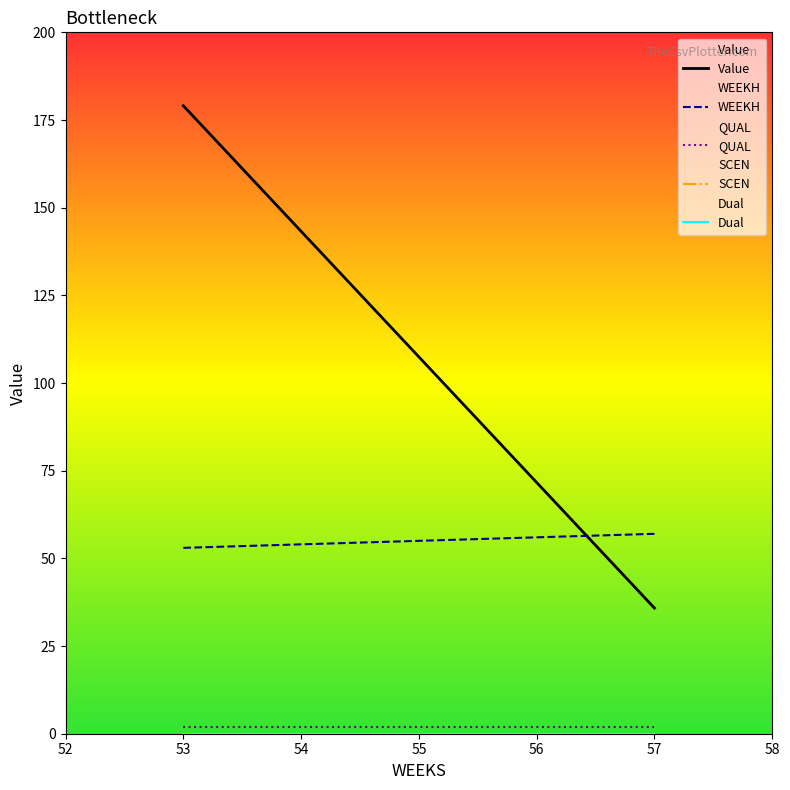

The value of QUAL at 54 is 0.6. True or false?

False